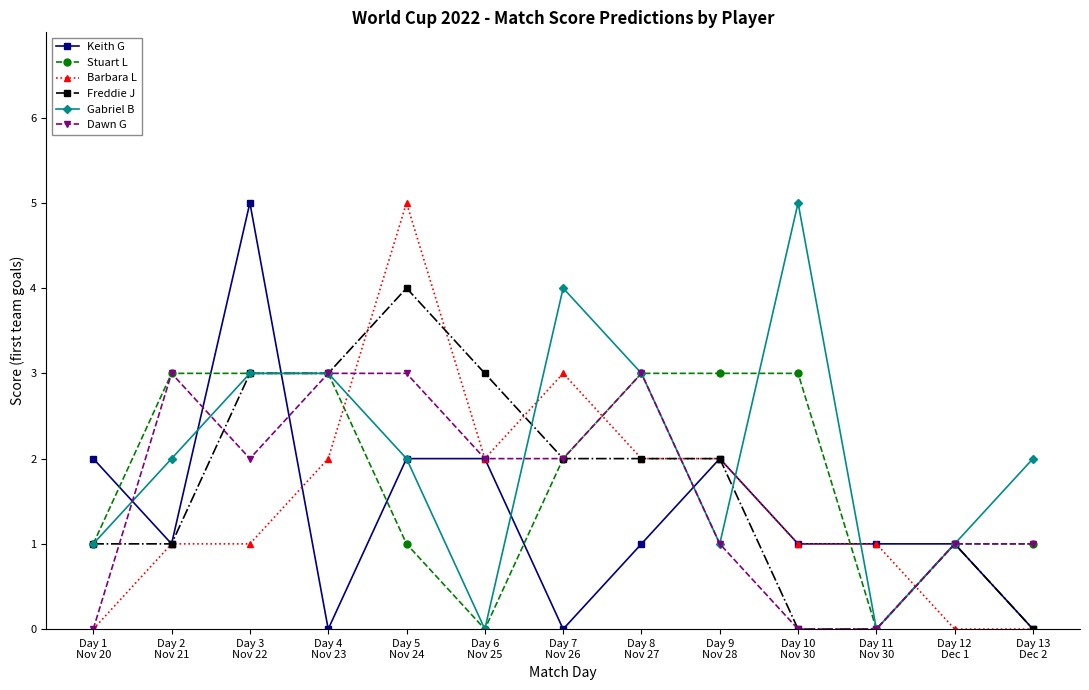

True or false: Freddie J has more than 1 interior local peaks.

True